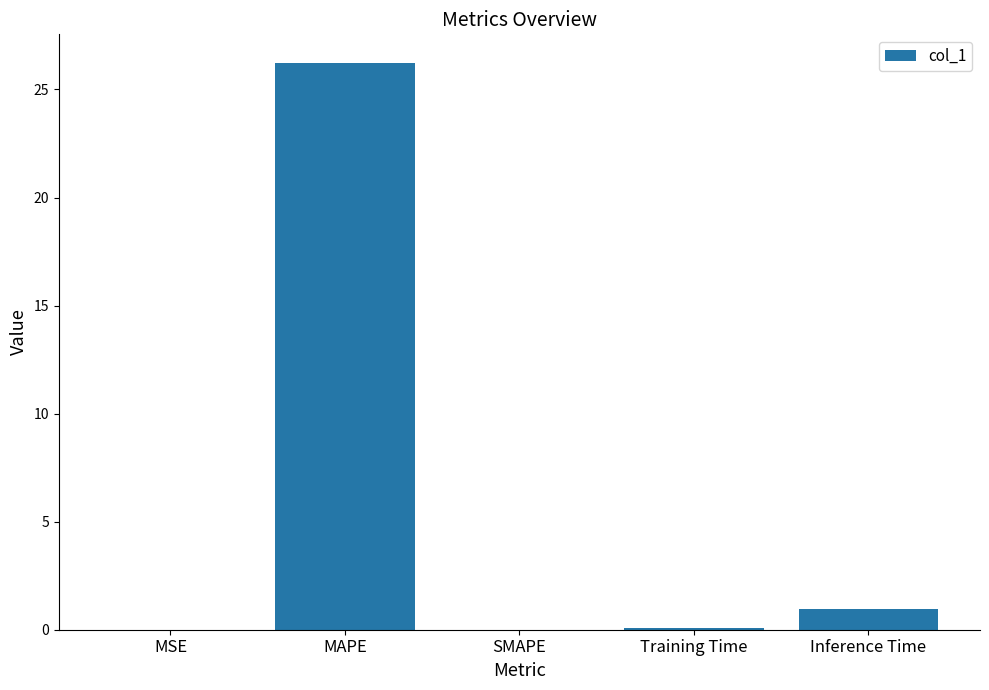

Which category has the highest value across all series?

MAPE